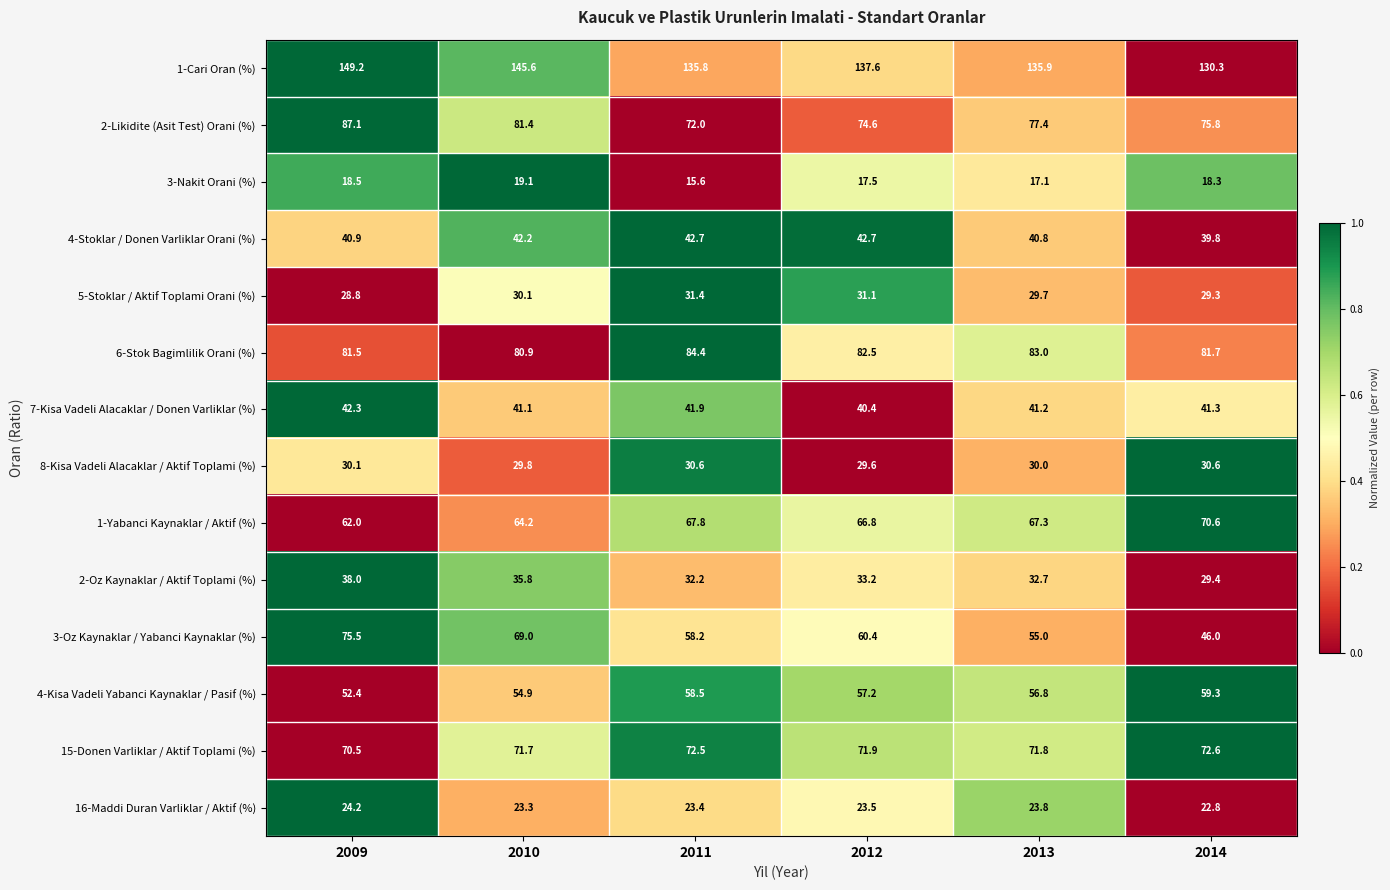

Where is 3-Nakit Orani (%) nearest to the value 17?

2013